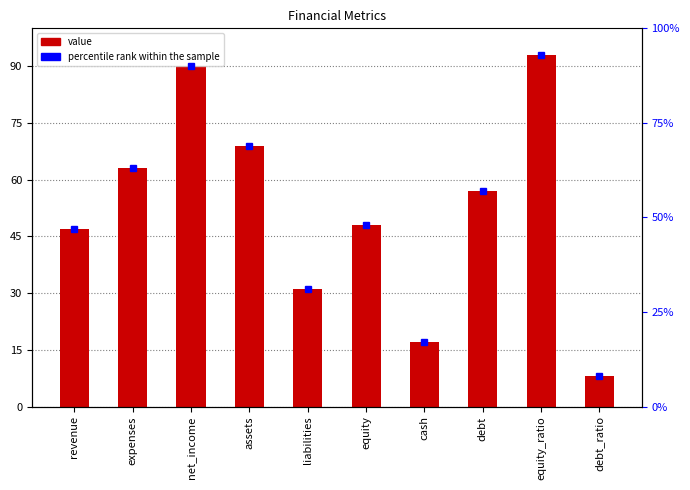

What is the label of the 1st bar from the left?

revenue